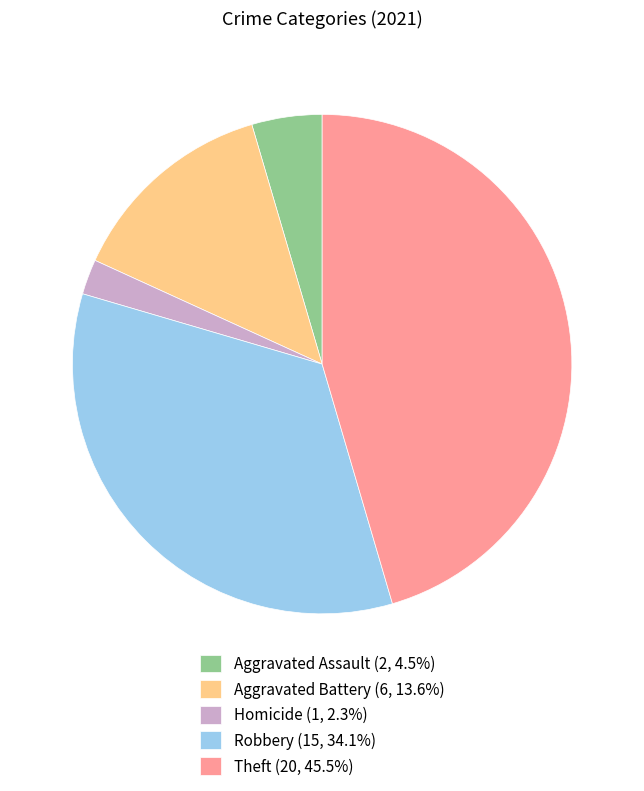

How many slices are in this pie chart?

5